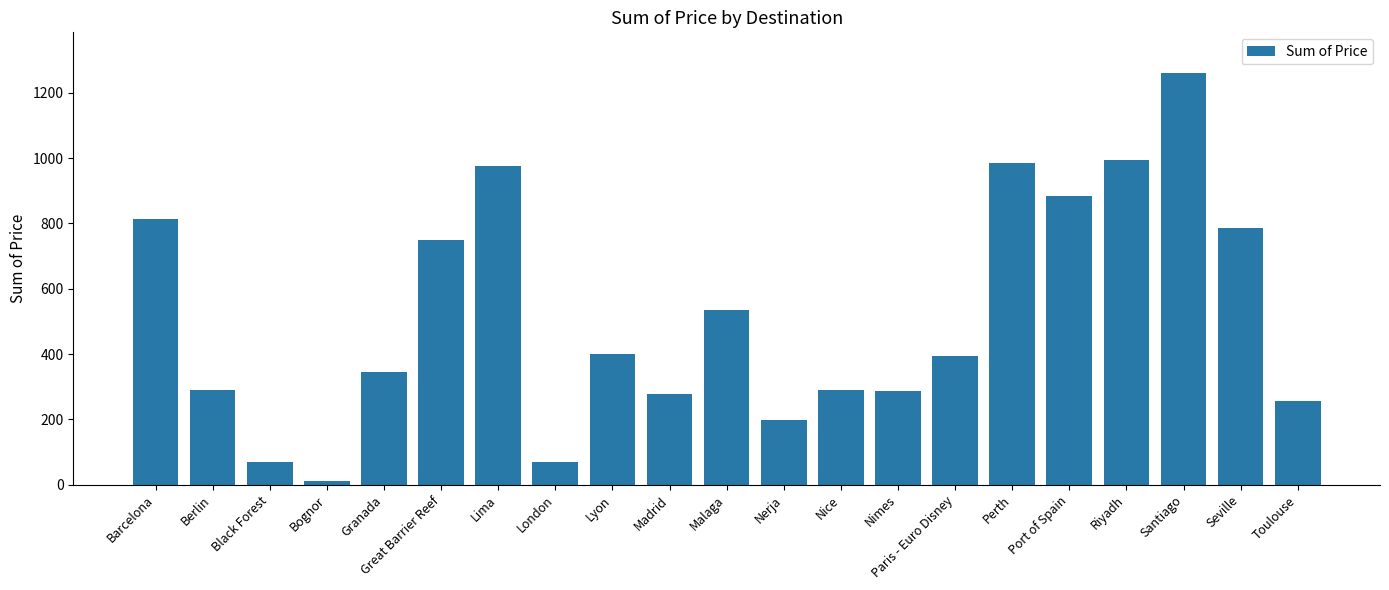

Between Perth and Port of Spain, which is larger?

Perth